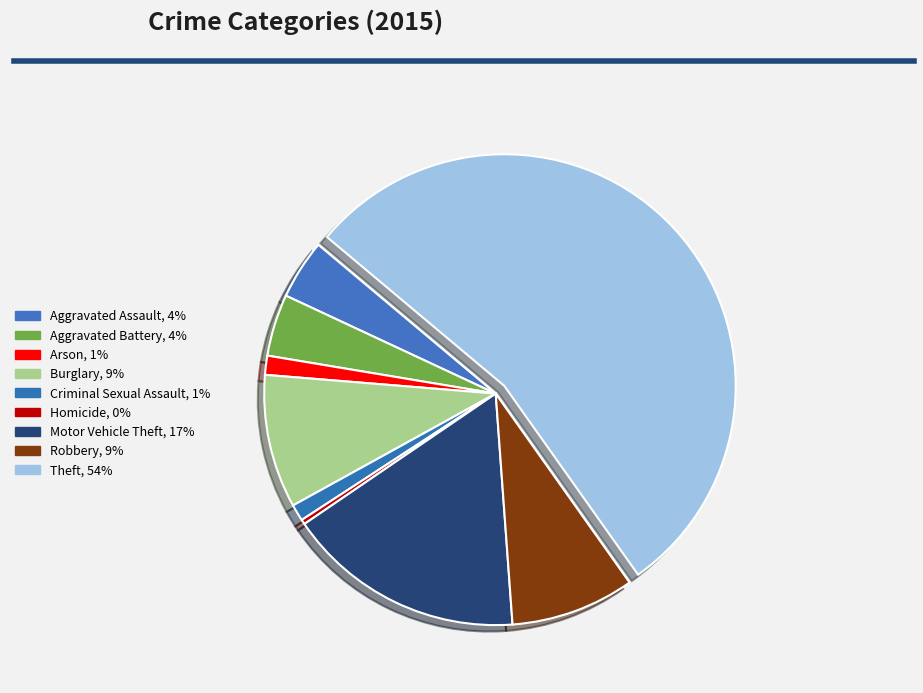

To the nearest percent, what is the combined percentage of Robbery and Arson?

10%